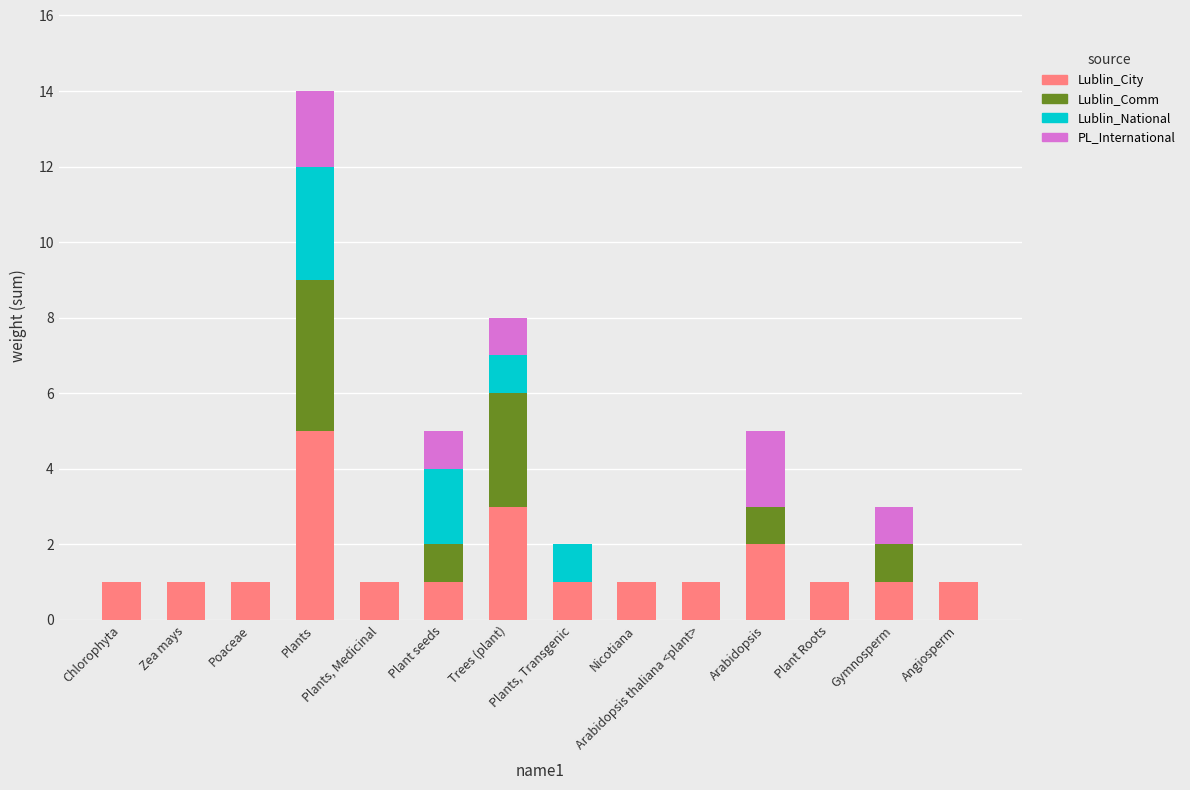

What is the sum of all Lublin_City values?

21